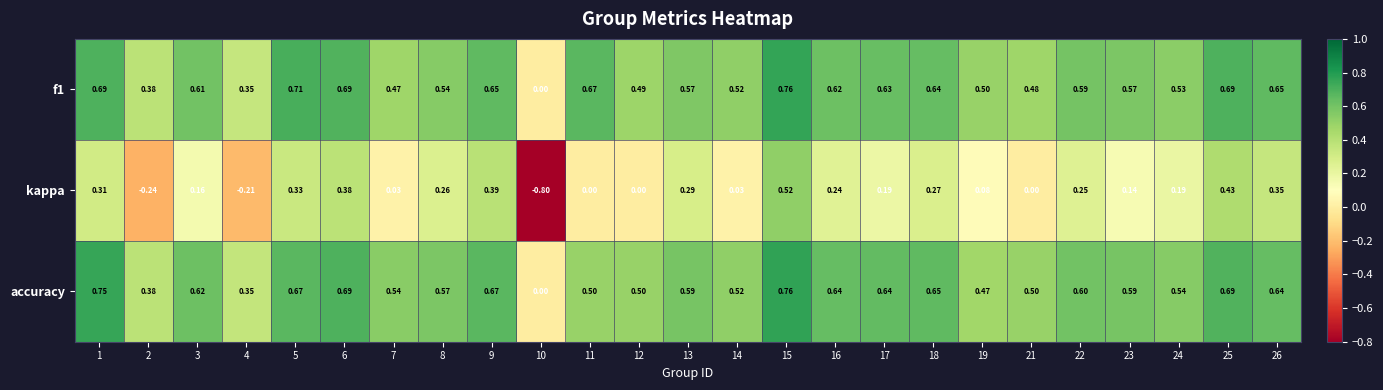

What is the total value across all series at 1?

1.8